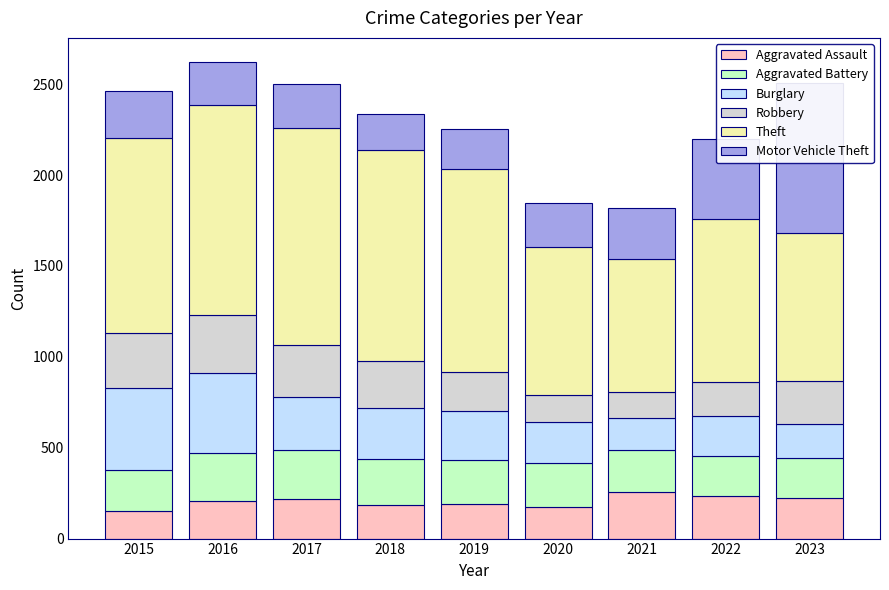

What is the average value of the Aggravated Assault series?

204